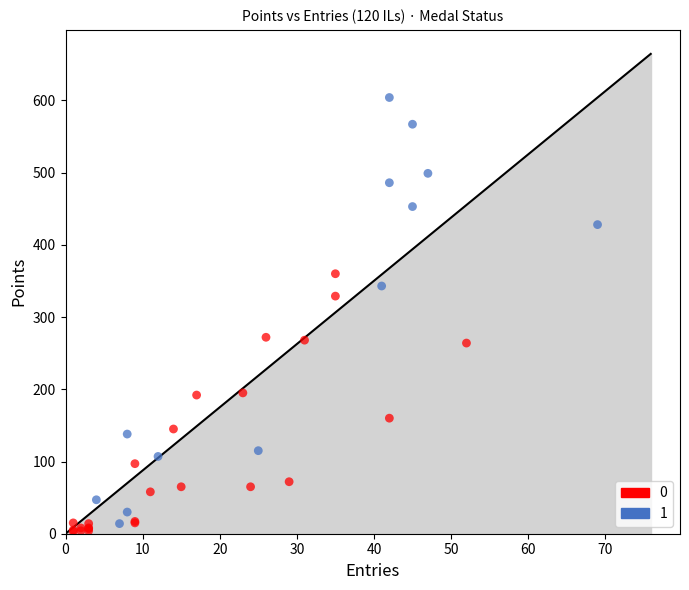

Which series reaches the minimum Y coordinate?

0